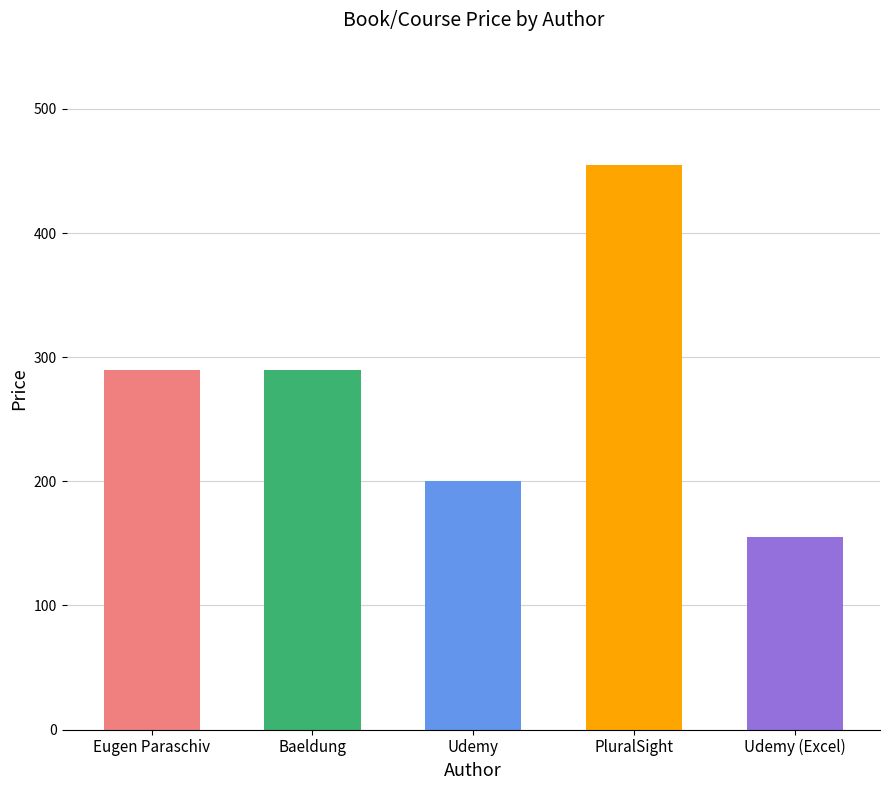

What is the difference between the maximum and minimum values?

300